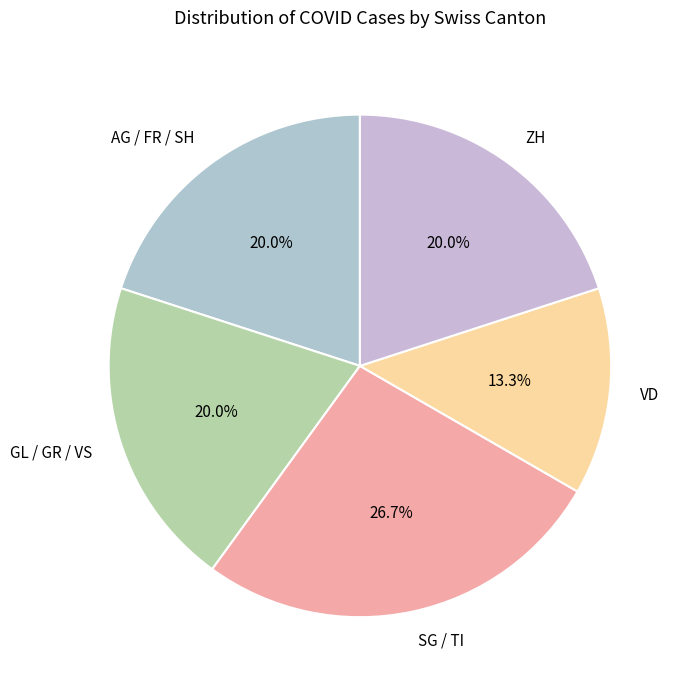

Do VD and ZH together represent more than half of the pie?

No